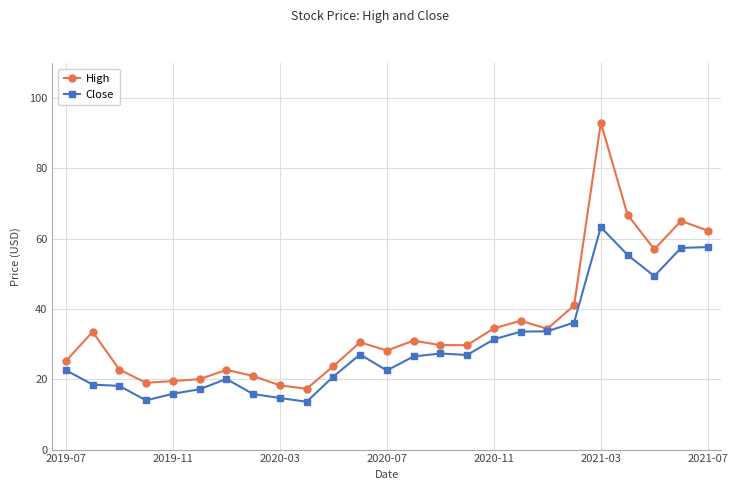

What is the maximum value shown in the chart?

93.0